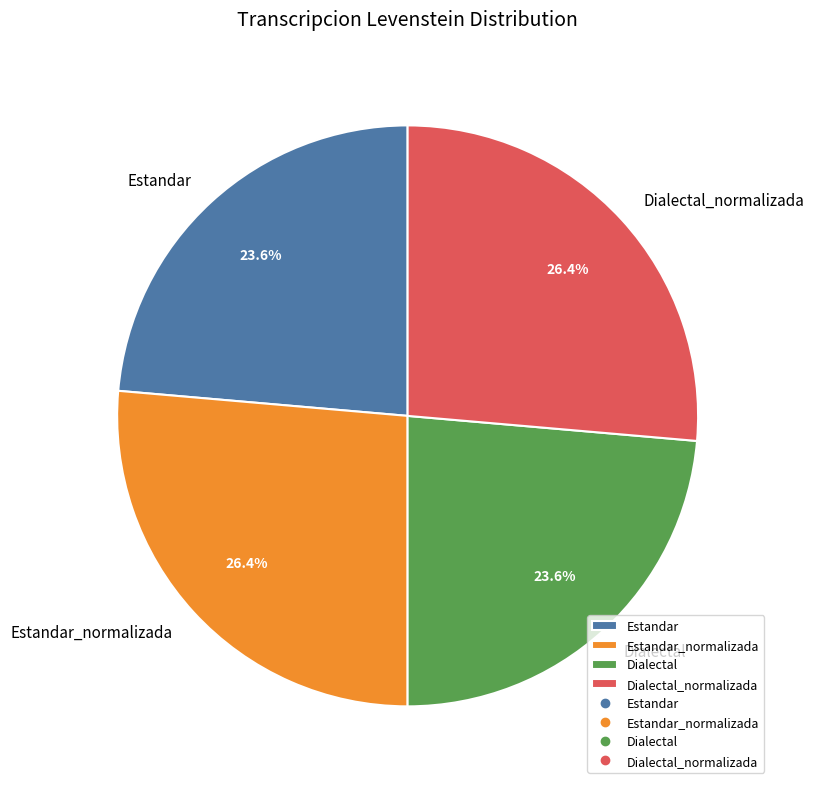

To the nearest percent, what percentage of the pie is Estandar_normalizada?

26%